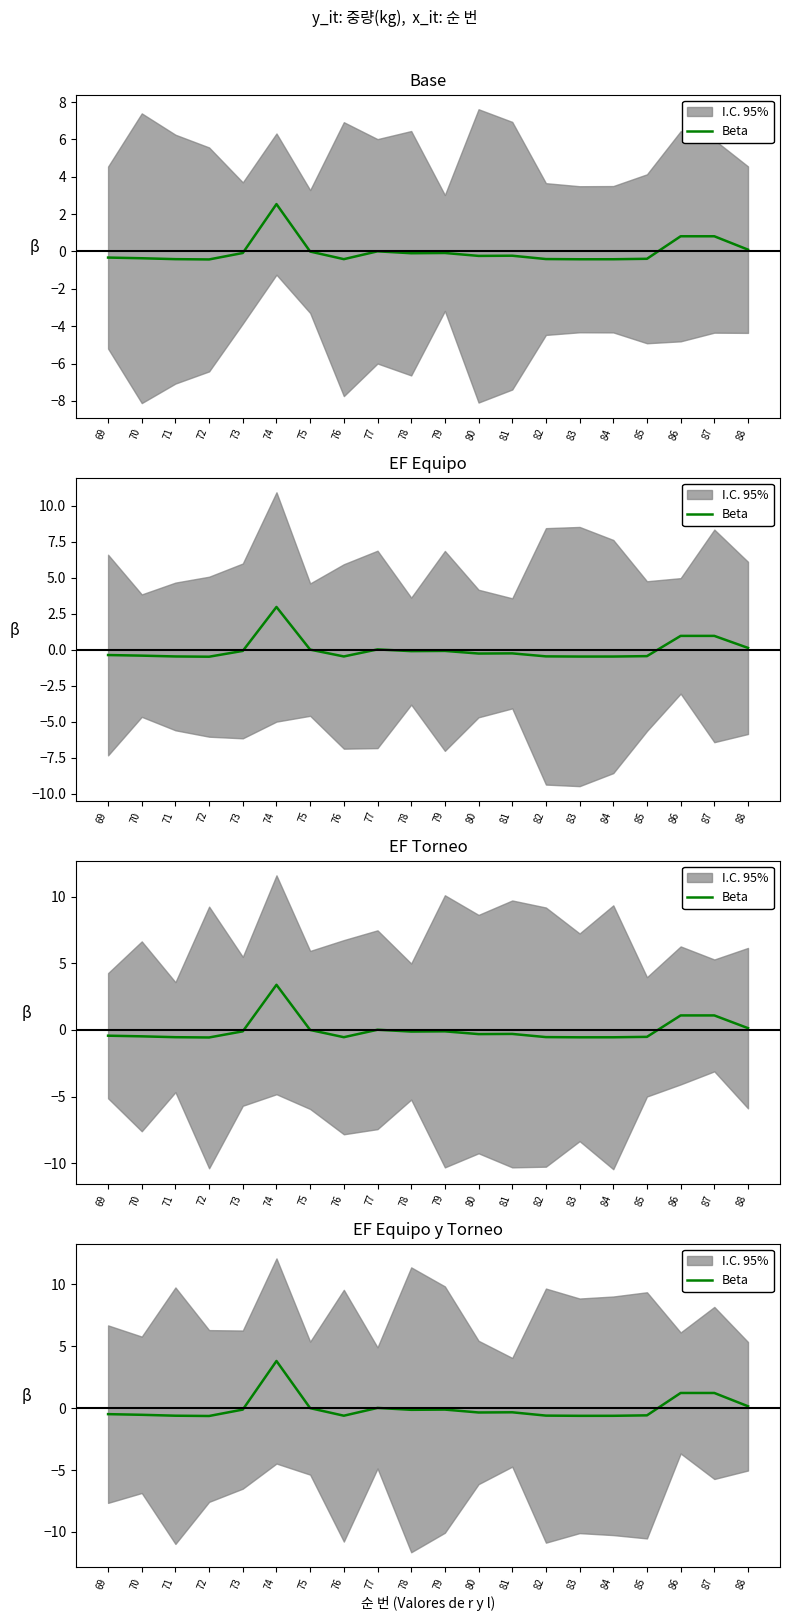

Reading left to right, what are all the values shown in this chart?

69=-0.5	70=-0.5	71=-0.6	72=-0.6	73=-0.1	74=3.8	75=-0.0	76=-0.6	77=0.0	78=-0.1	79=-0.1	80=-0.4	81=-0.3	82=-0.6	83=-0.6	84=-0.6	85=-0.6	86=1.2	87=1.2	88=0.1